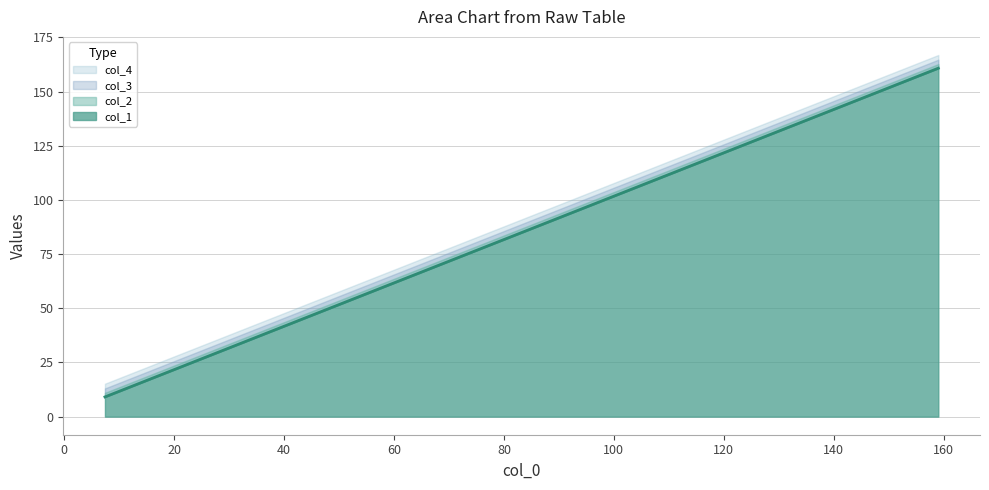

What is the average value of the col_4 series?

73.7